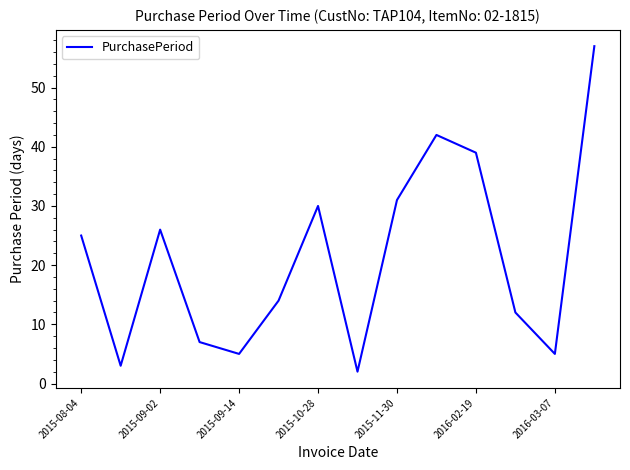

How many values are below 25?

7